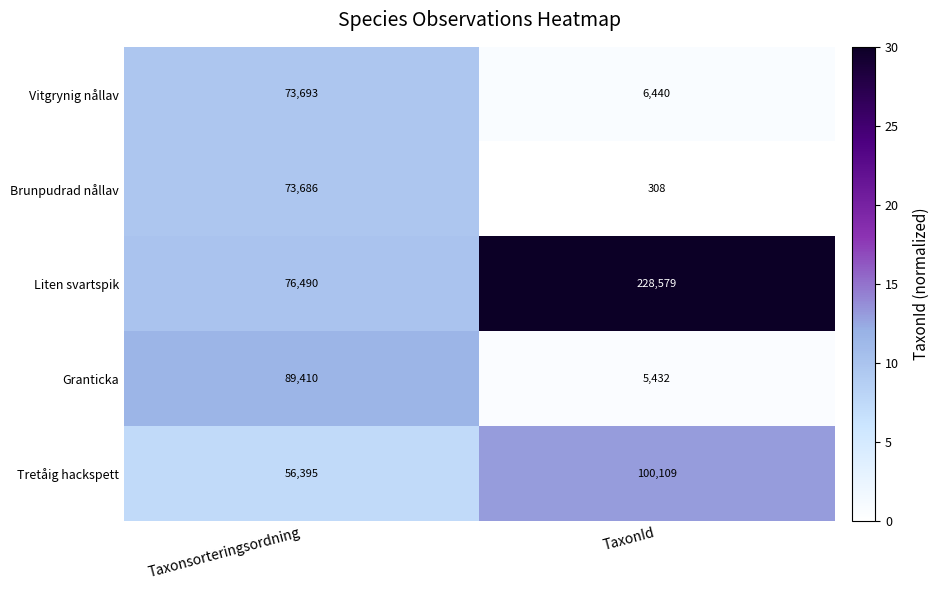

What is the smallest value displayed?

308